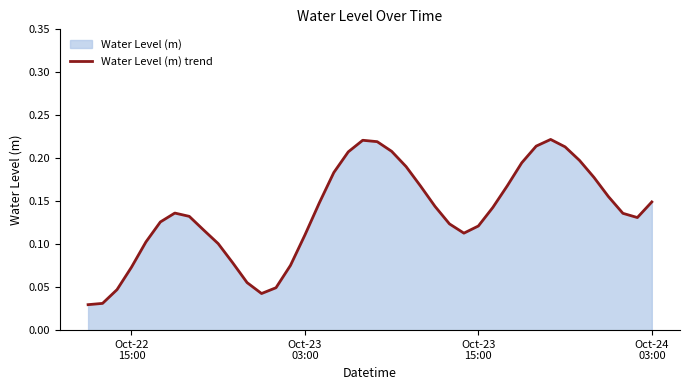

What is the value of the 25th point from the left?

0.1